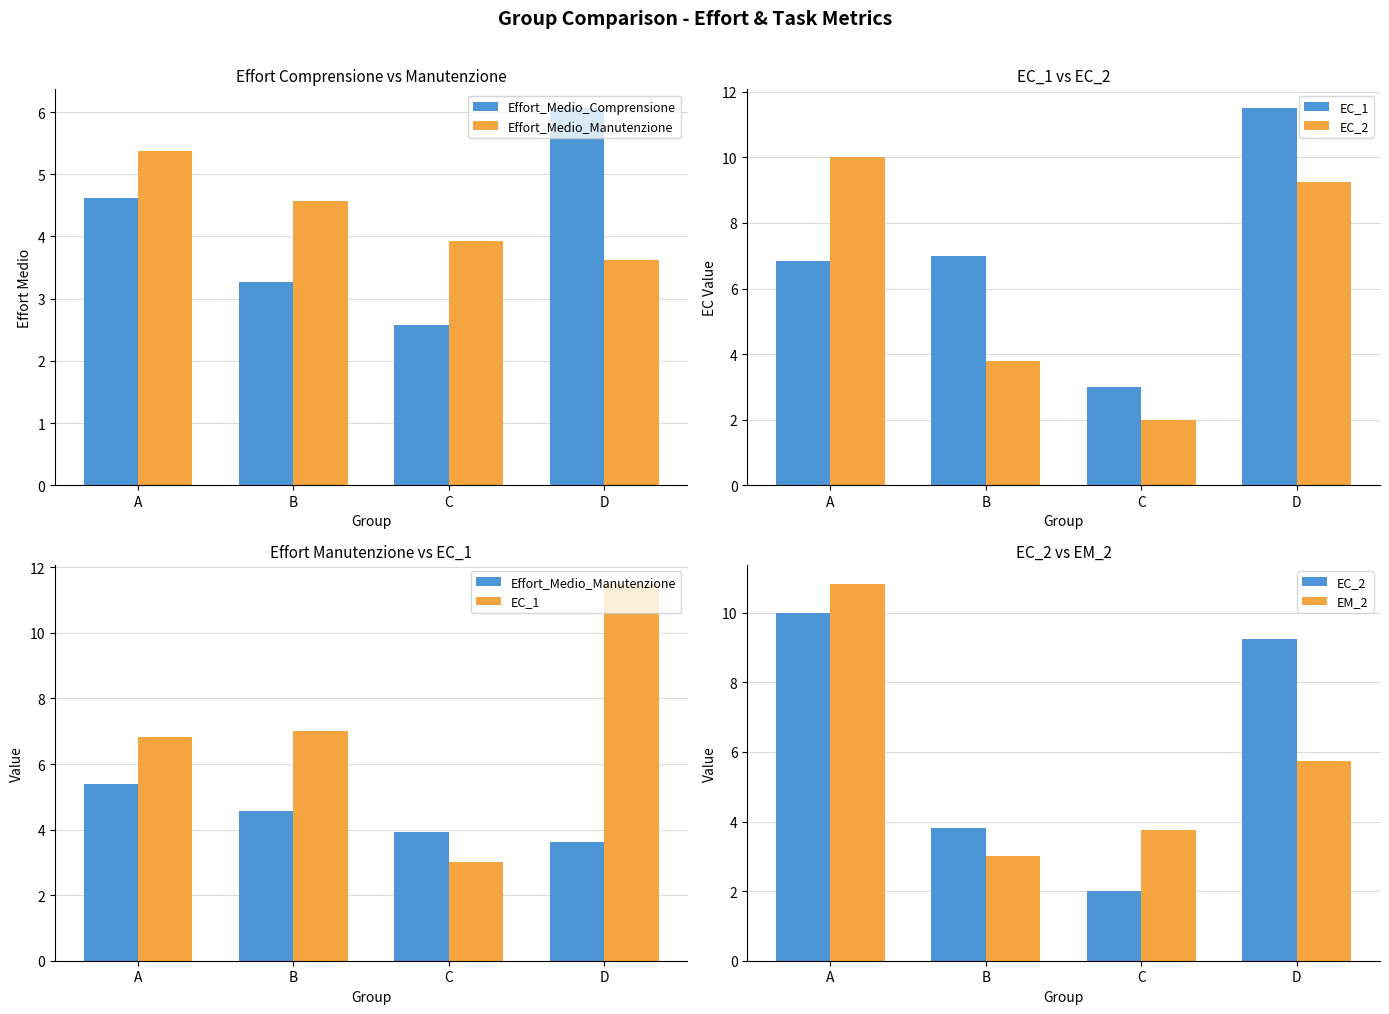

Between D and B, which is larger?

D